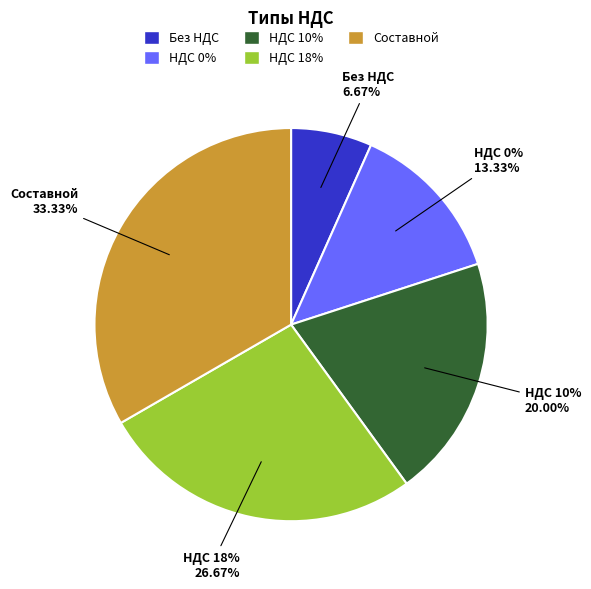

What portion of the pie excludes Без НДС?

93.3%